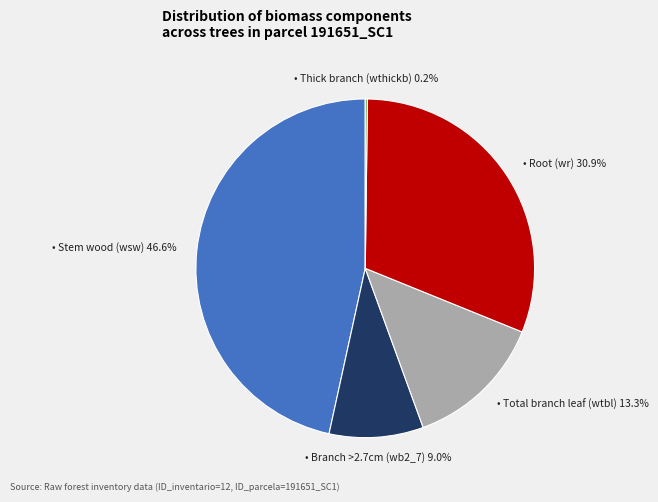

Is there a majority slice in this chart?

No